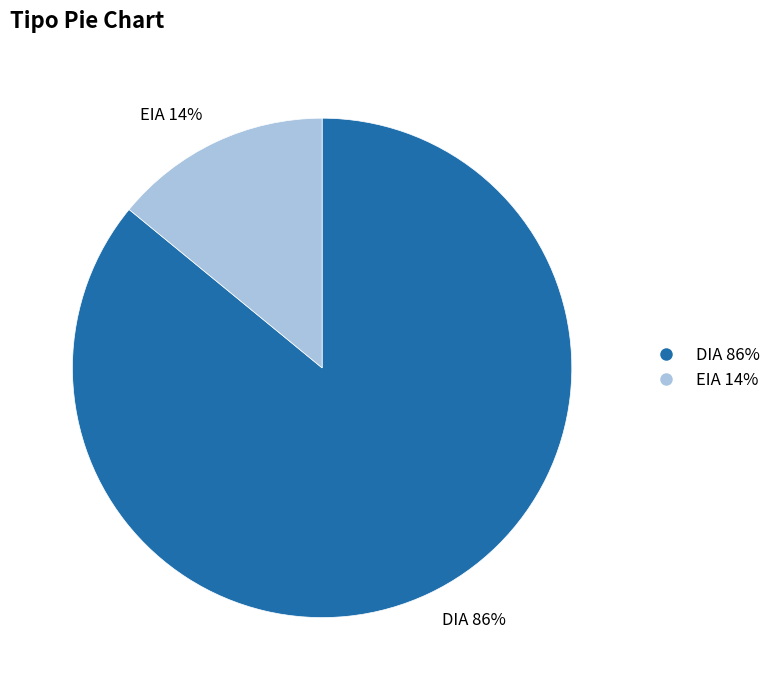

To the nearest percent, what is the difference between the DIA and EIA slice percentages?

72%